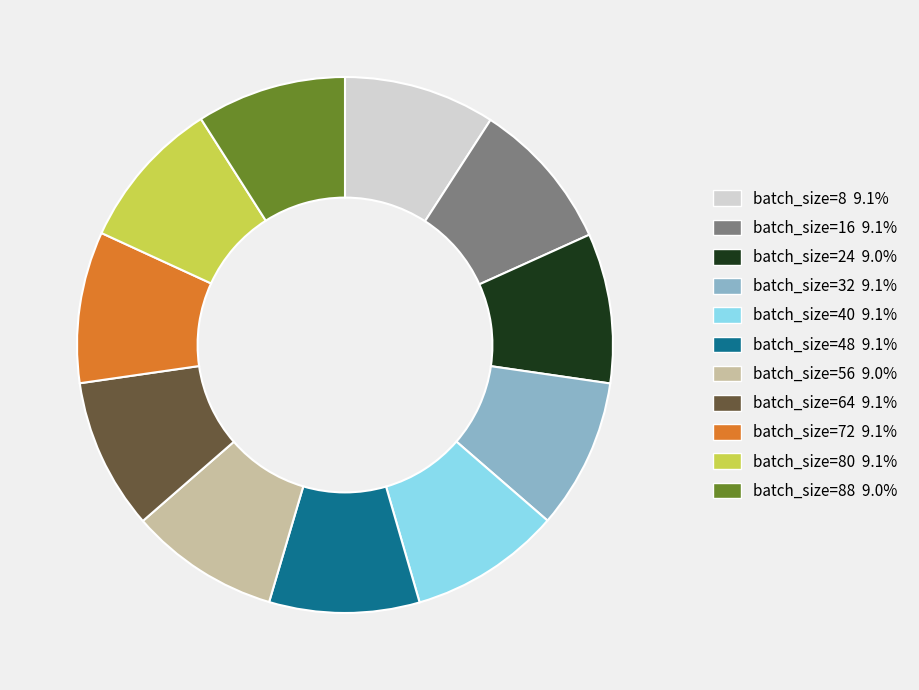

Is there any slice that represents more than half of the pie?

No